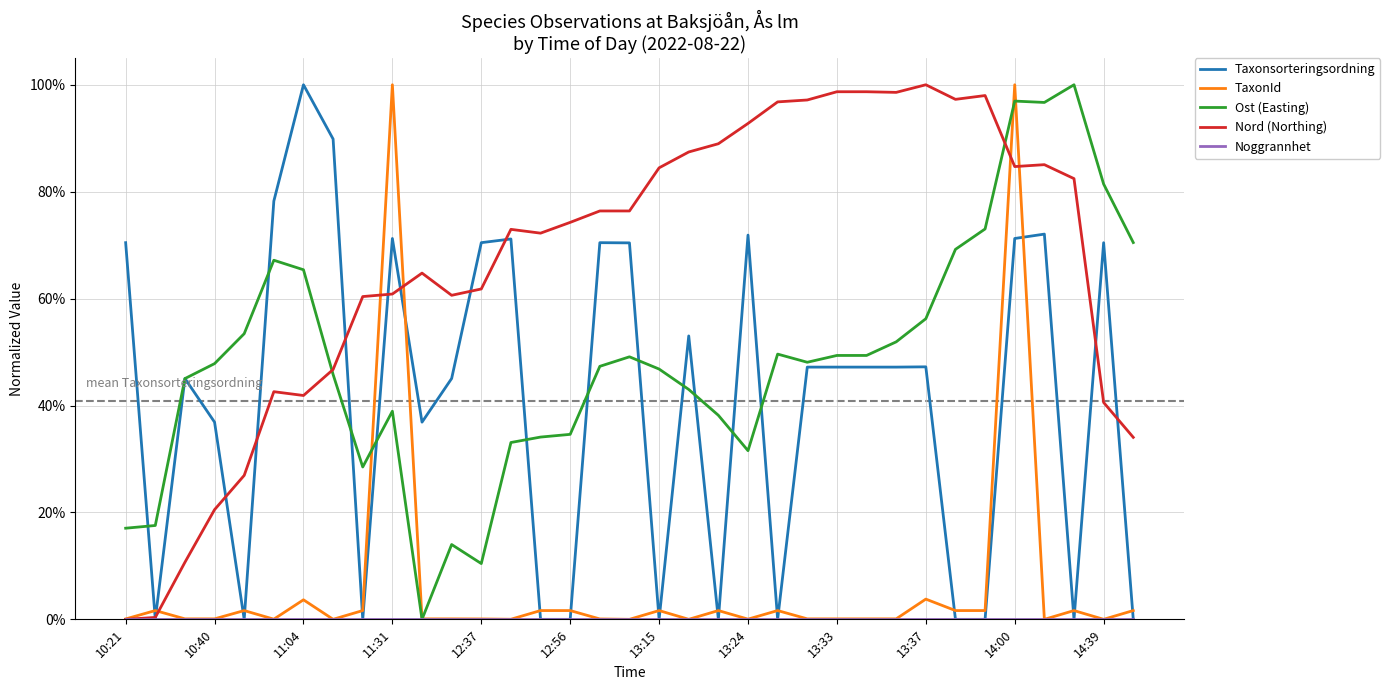

What is the value of the Ost (Easting) point at the 10th from the left?

0.4